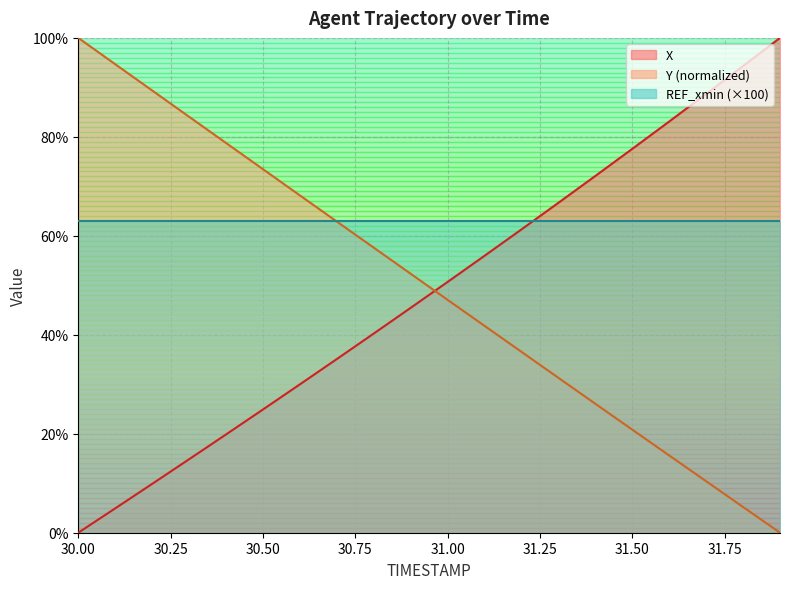

True or false: Y and X intersect in this chart.

True